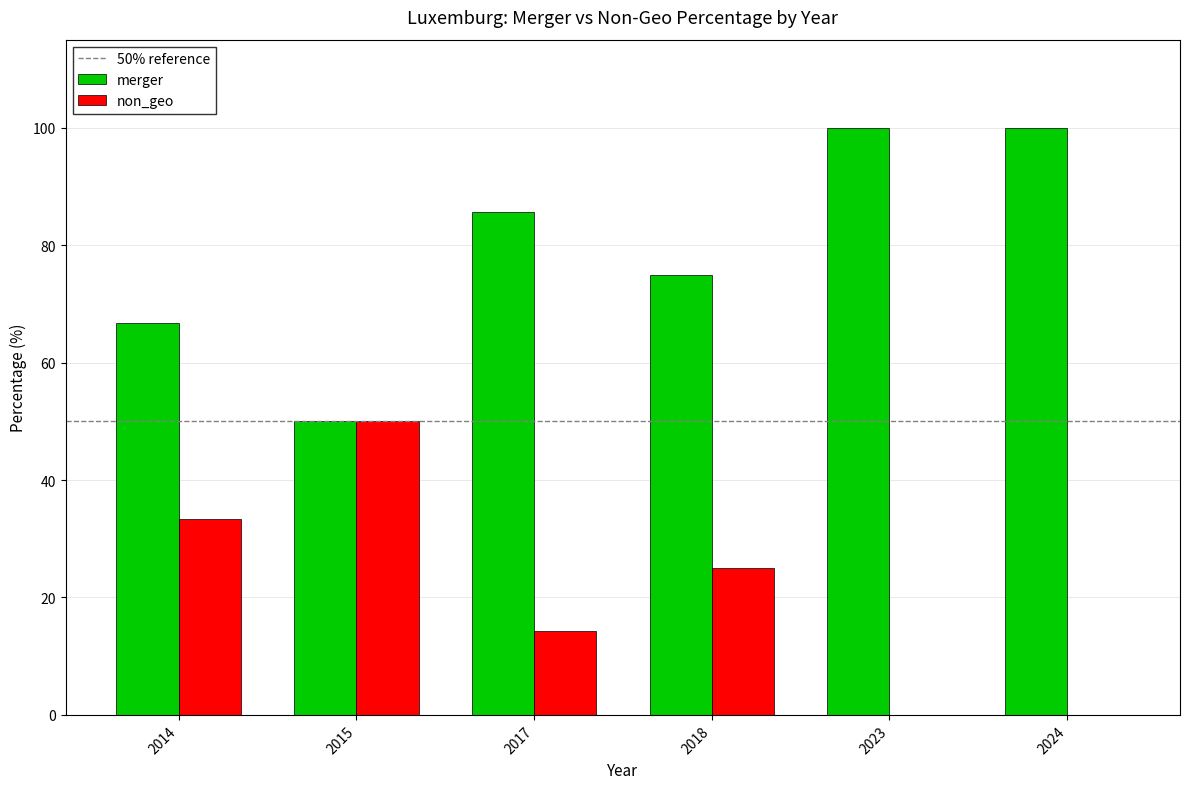

Read the non_geo value at 2014.

33.3